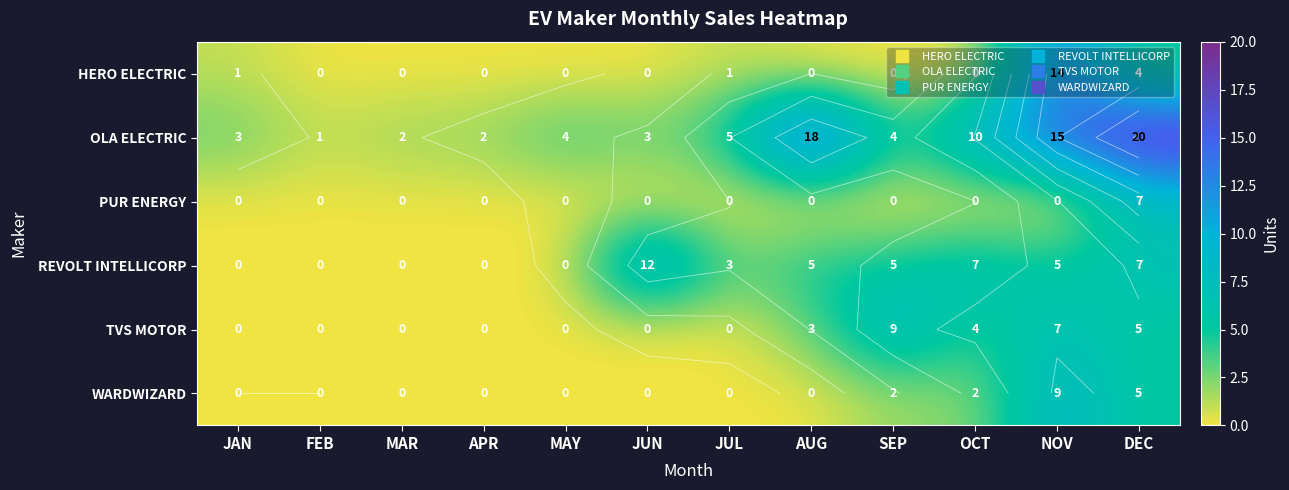

What is the sum of all HERO ELECTRIC values?

20